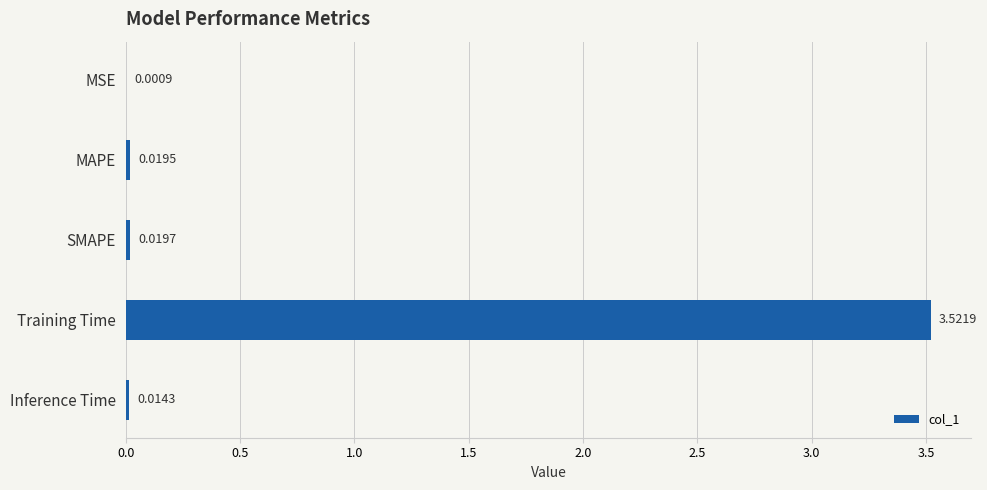

Are the bars horizontal?

Yes